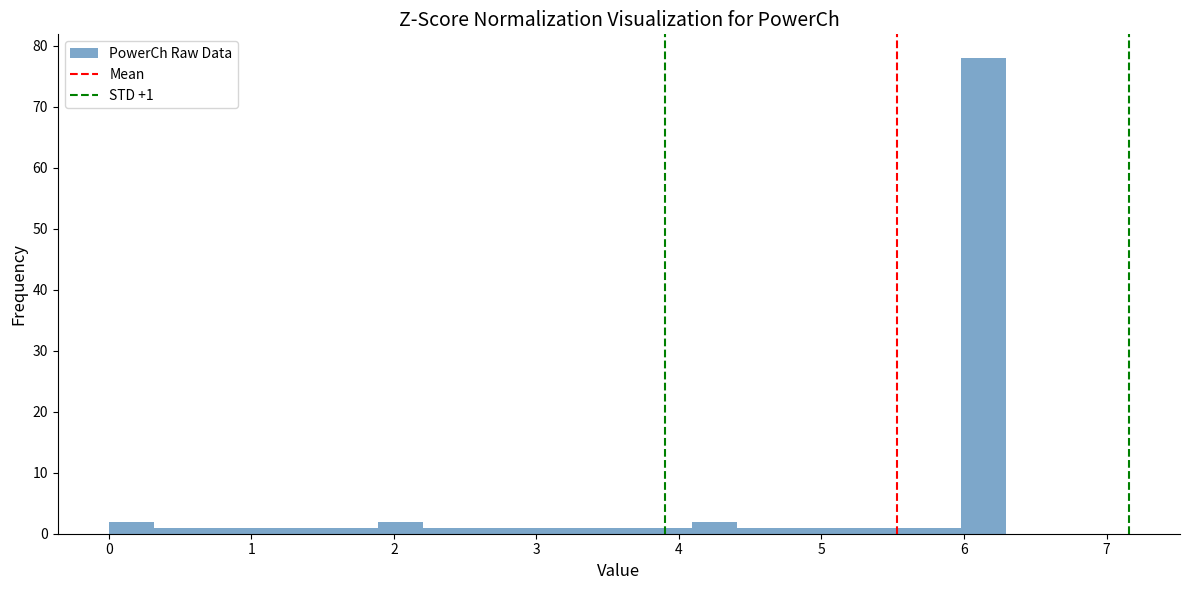

Read against the x-axis, roughly where is the centre of the tallest bar?

6.1